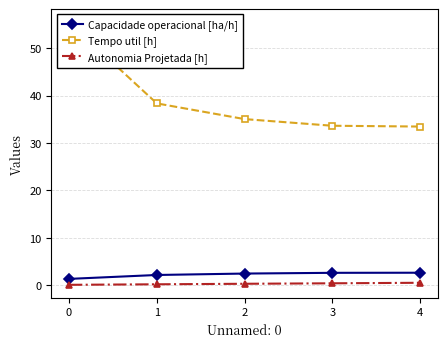

Is this an area chart (filled region under the line)?

No